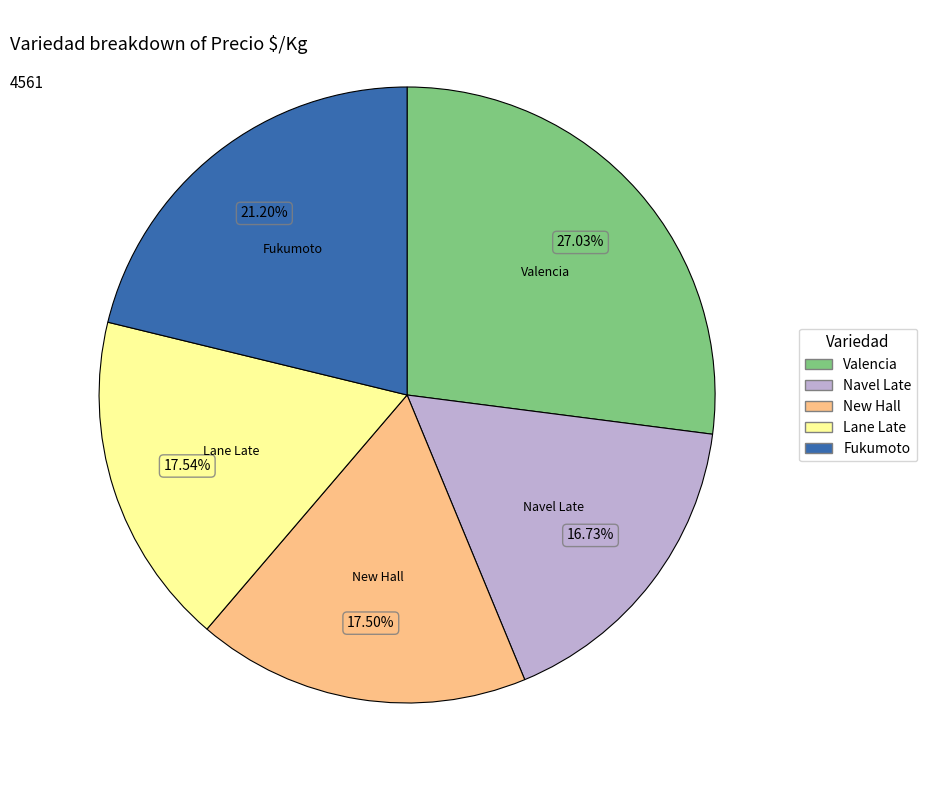

To the nearest percent, what is the difference between the Valencia and Navel Late slice percentages?

10%